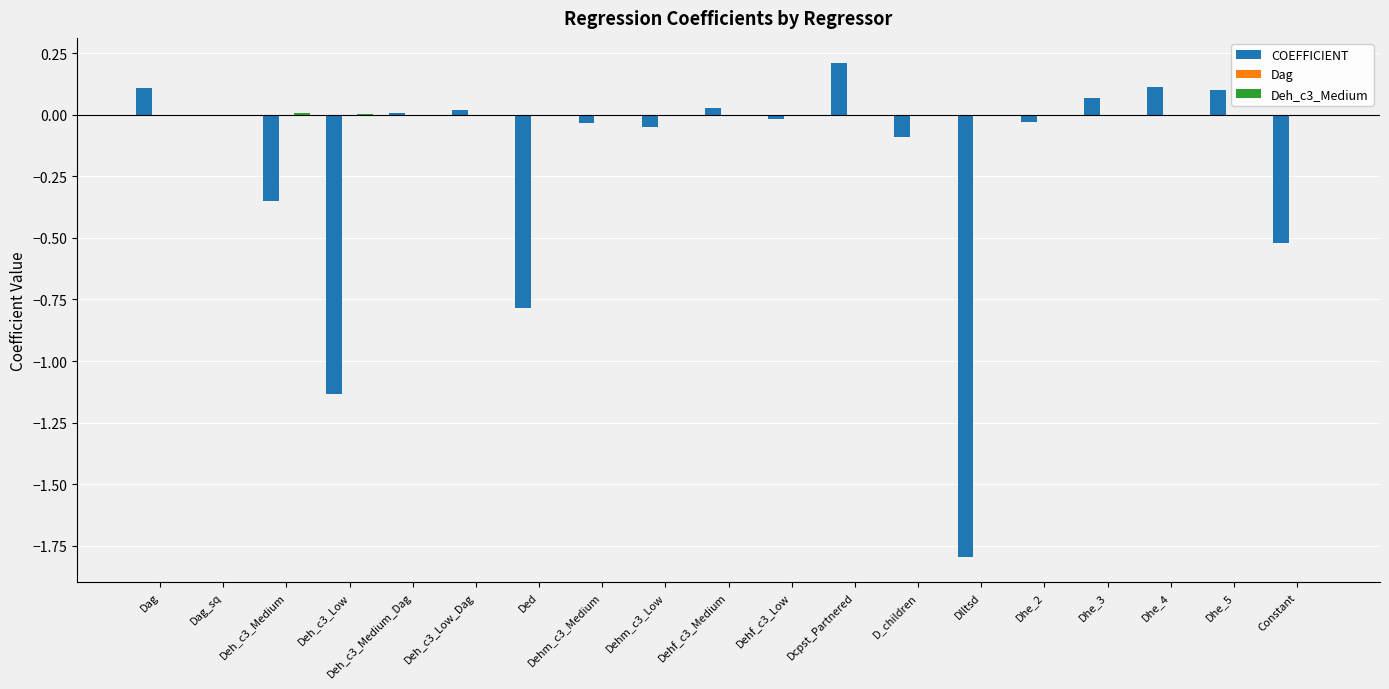

The value of COEFFICIENT at Deh_c3_Low is -1.7. True or false?

False